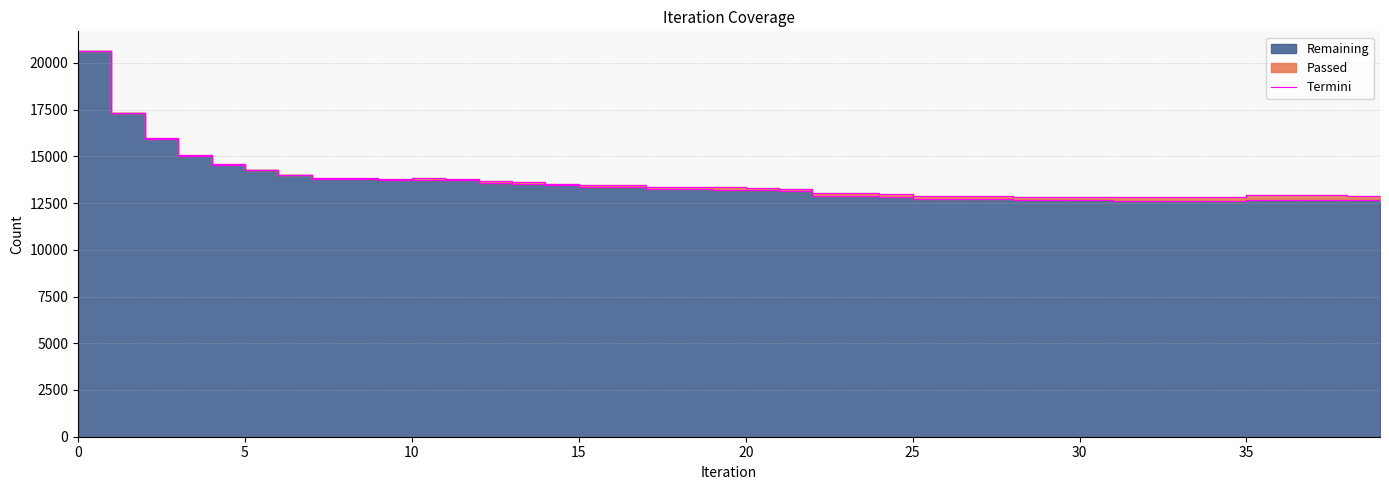

What is the label of the 14th point from the left?

13